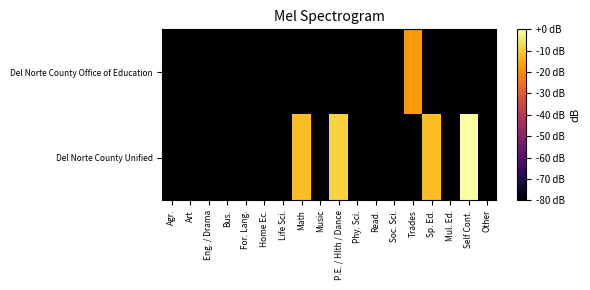

Reading right to left, list all the values displayed in this chart.

Del Norte County Office of Education: Other=-80.0	Self Cont.=-80.0	Mul. Ed.=-80.0	Sp. Ed.=-80.0	Trades=-18.1	Soc. Sci.=-80.0	Read.=-80.0	Phy. Sci.=-80.0	P.E. / Hlth / Dance=-80.0	Music=-80.0	Math=-80.0	Life Sci.=-80.0	Home Ec.=-80.0	For. Lang.=-80.0	Bus.=-80.0	Eng. / Drama=-80.0	Art=-80.0	Agr.=-80.0
Del Norte County Unified: Other=-80.0	Self Cont.=0.0	Mul. Ed.=-80.0	Sp. Ed.=-12.0	Trades=-80.0	Soc. Sci.=-80.0	Read.=-80.0	Phy. Sci.=-80.0	P.E. / Hlth / Dance=-8.5	Music=-80.0	Math=-12.0	Life Sci.=-80.0	Home Ec.=-80.0	For. Lang.=-80.0	Bus.=-80.0	Eng. / Drama=-80.0	Art=-80.0	Agr.=-80.0